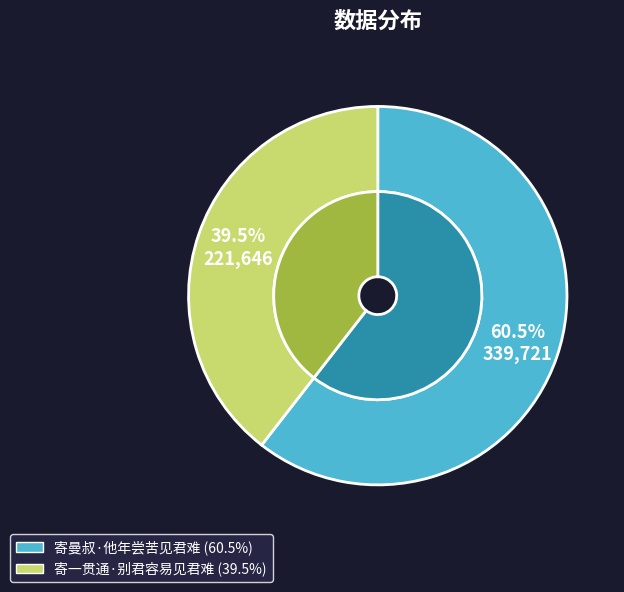

Do 寄曼叔·他年尝苦见君难 and 寄一贯通·别君容易见君难 together represent more than half of the pie?

Yes